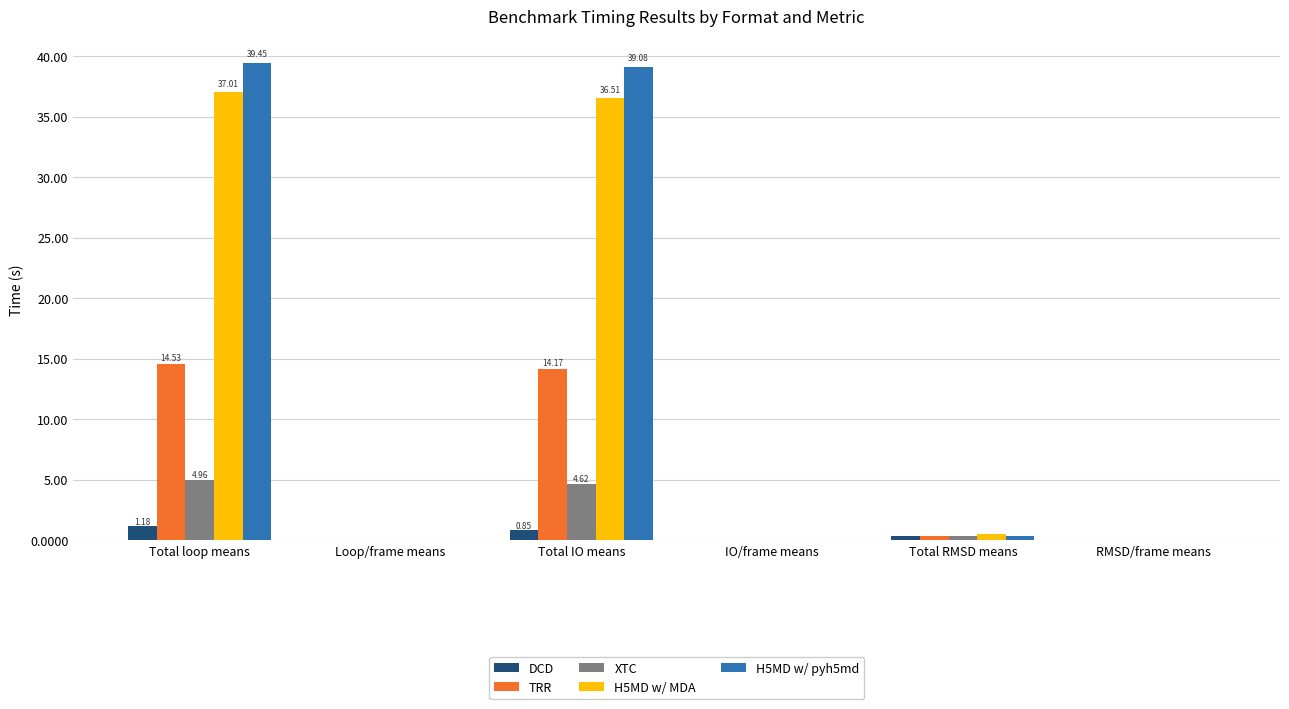

What is the sum of all DCD values?

2.4